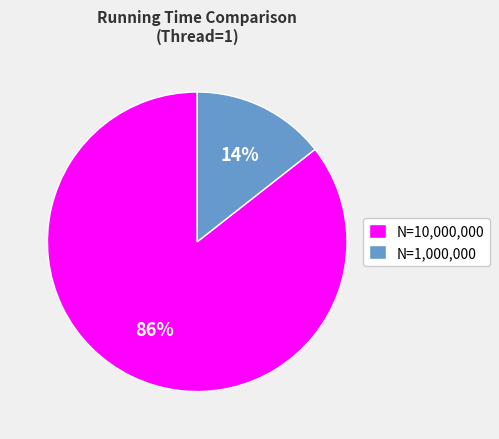

Count the number of slices in the pie.

2